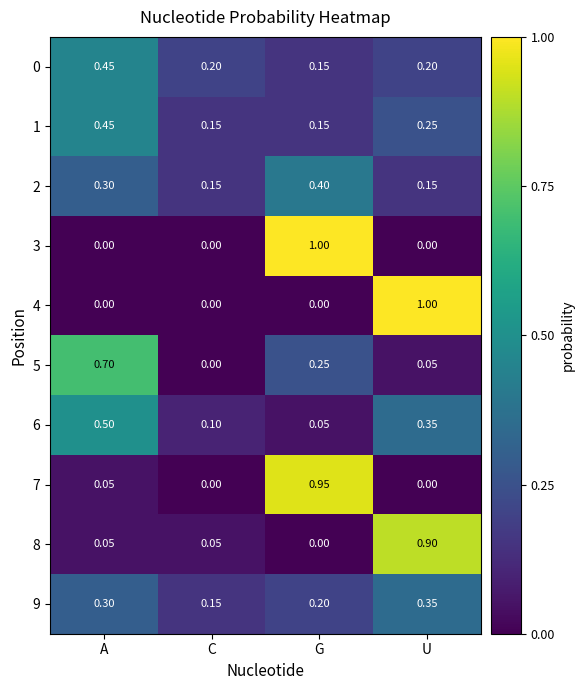

At which label does 5 reach its peak?

A